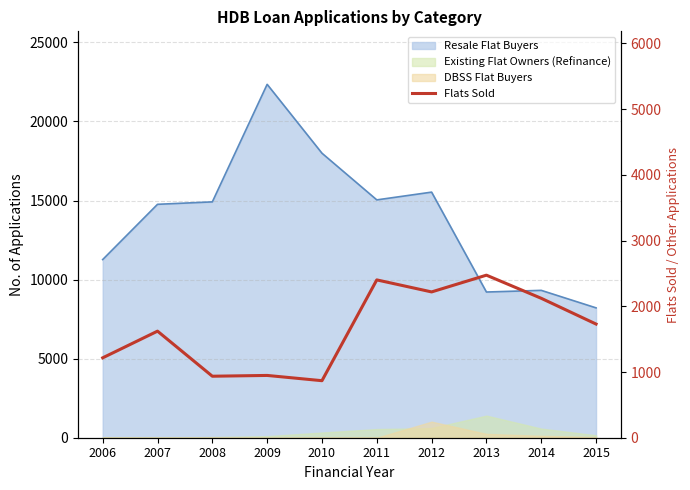

At which category does the chart reach its minimum across all series?

2010